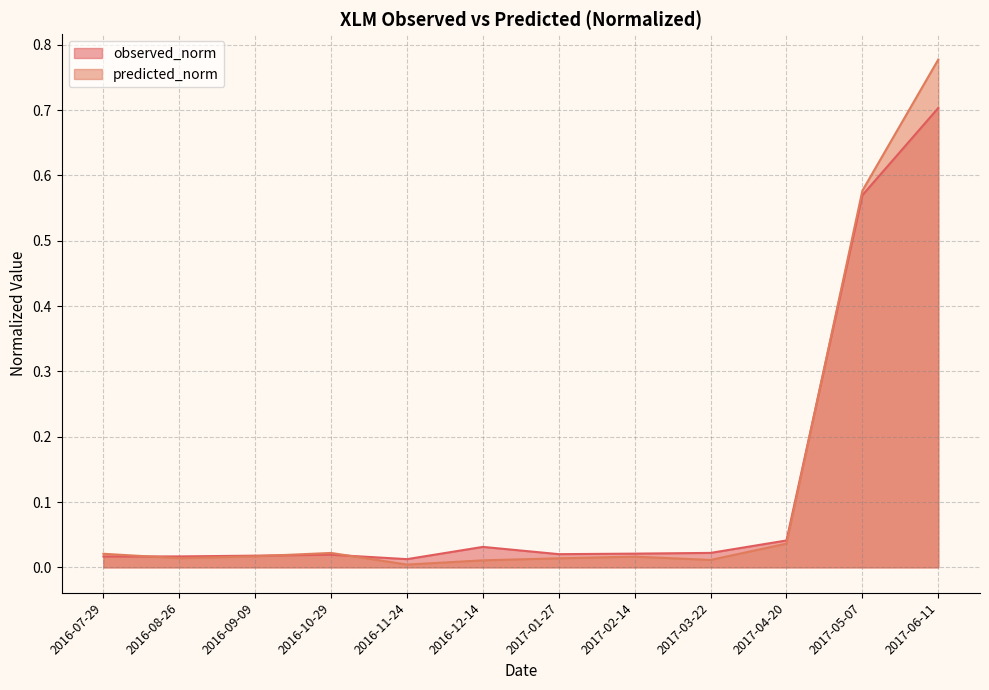

Rank the series by their average value, from highest to lowest.

predicted_norm, observed_norm